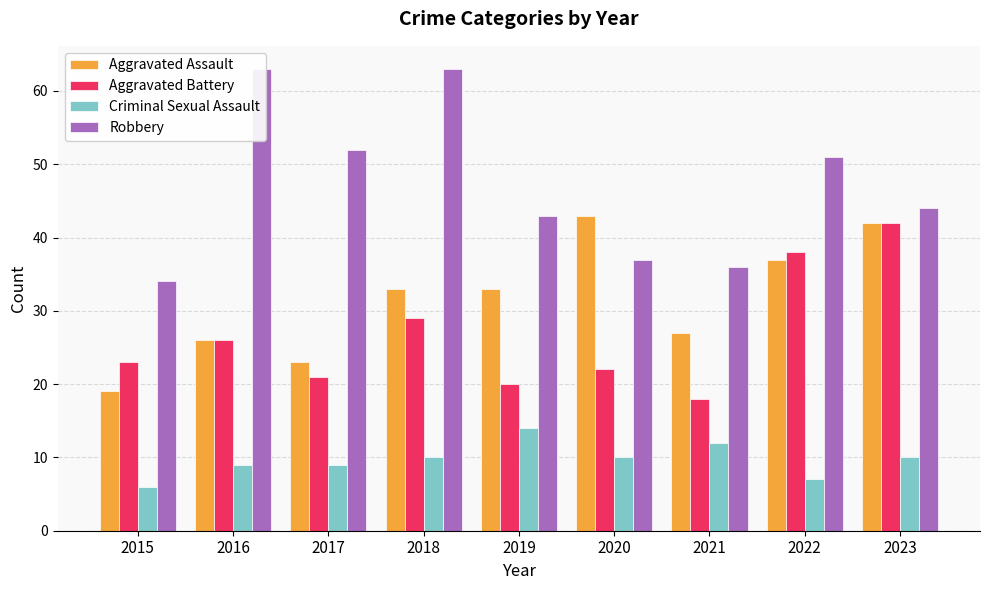

Which category has the lowest value across all series?

2015